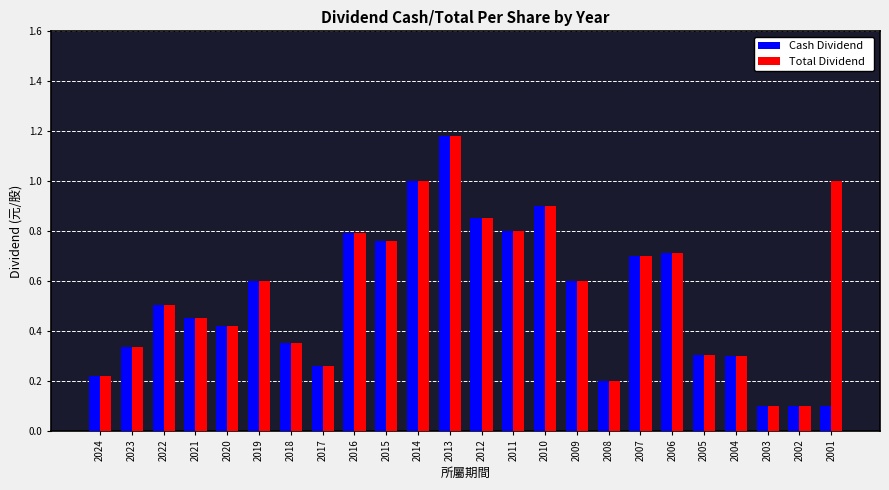

What is the total value across all series at 2016?

1.6